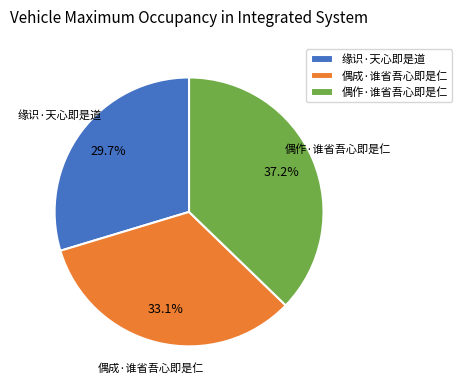

Approximately how many times larger is the value at 缘识·天心即是道 compared to 偶成·谁省吾心即是仁?

0.9